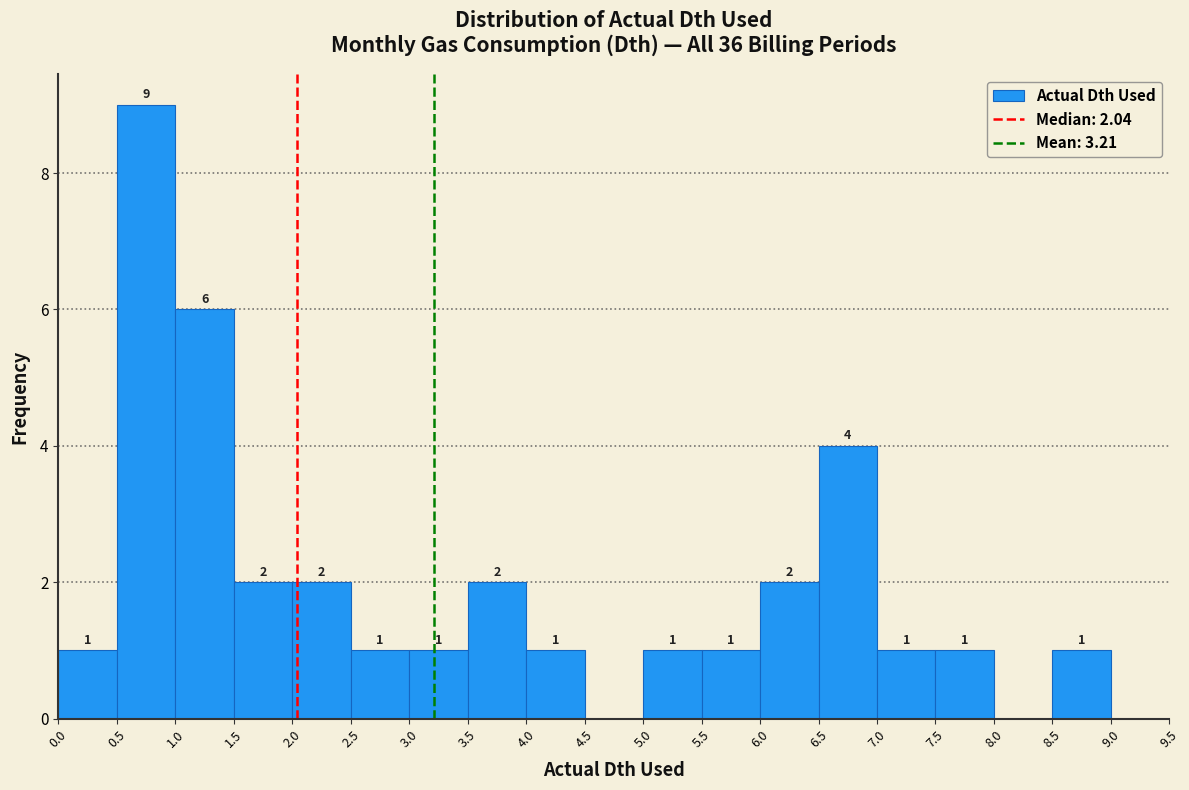

Over which range of the x-axis is the bar tallest?

0.5 to 1.0